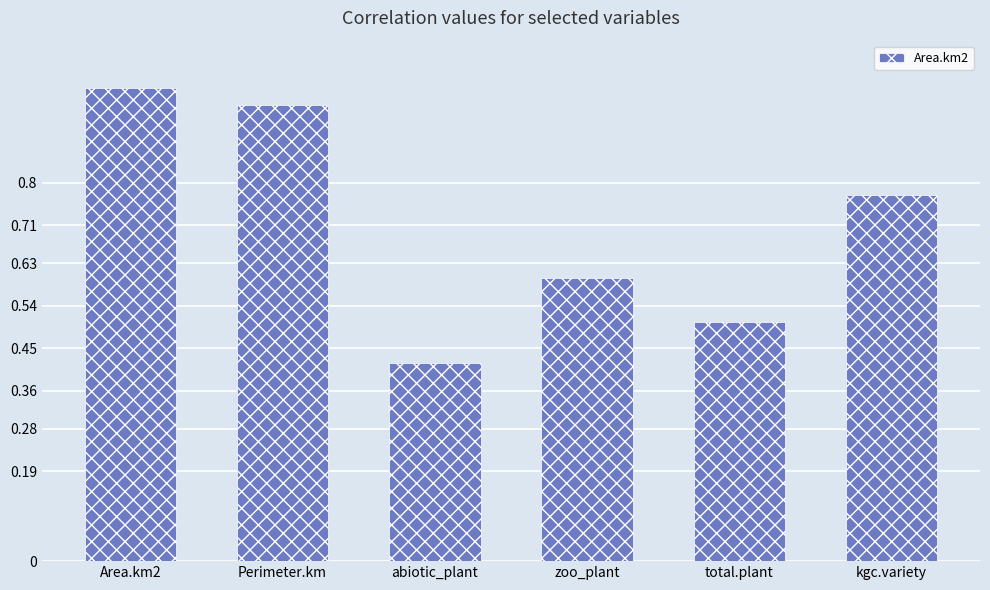

True or false: the data shows 0.3 at Perimeter.km.

False